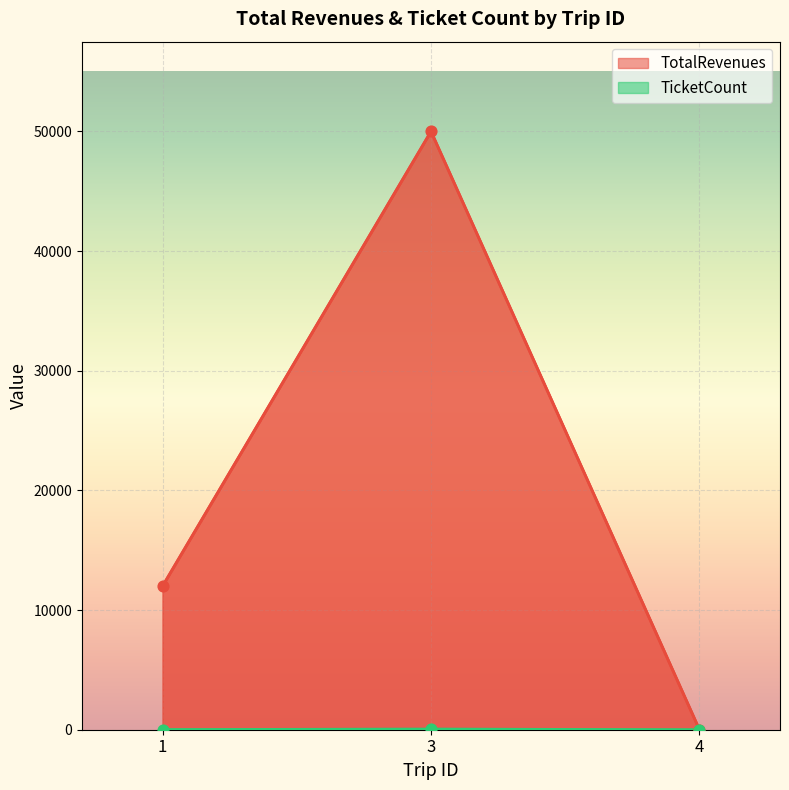

Which series reaches the minimum Y coordinate?

TotalRevenues